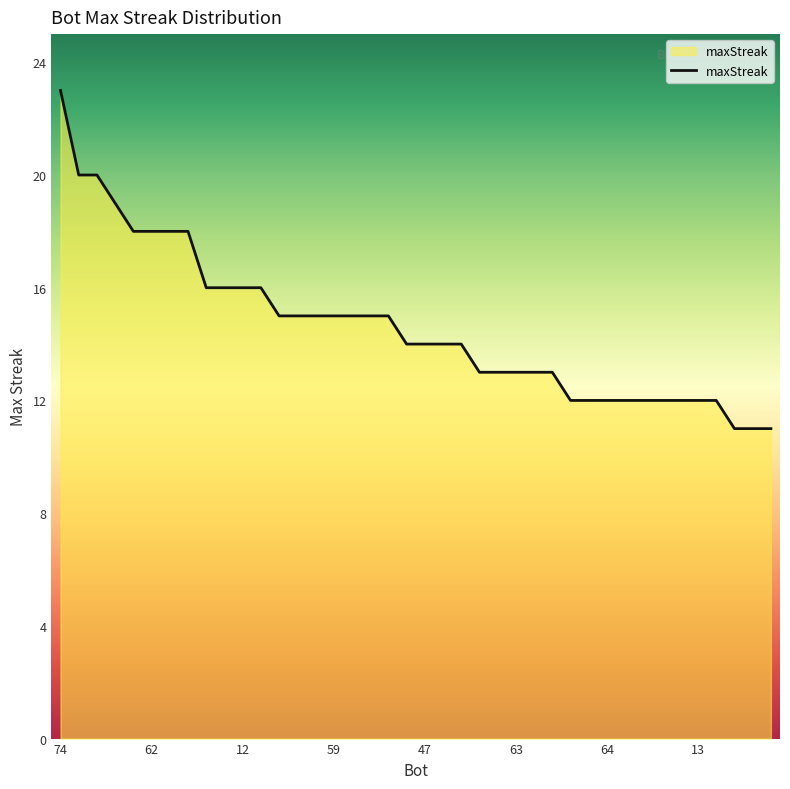

How many lines are shown in the chart?

1